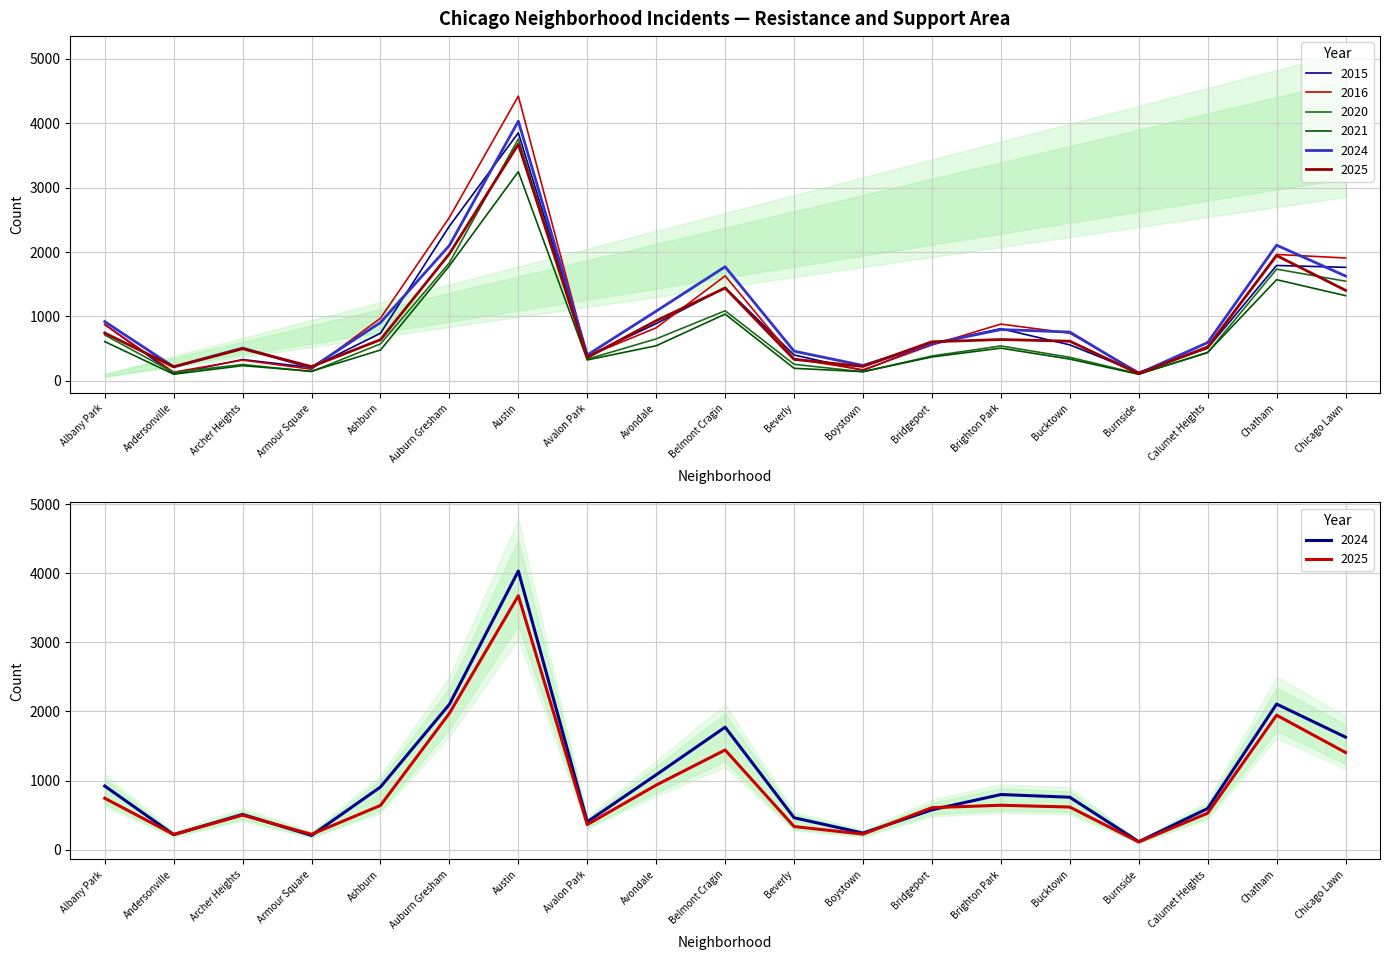

Which category has the lowest value across all series?

Burnside